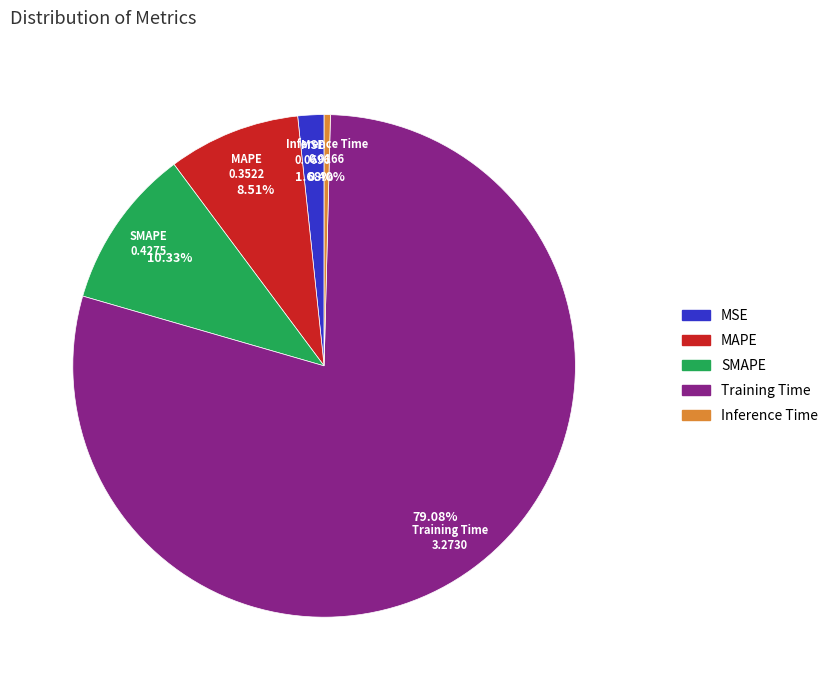

How many segments does this pie chart have?

5